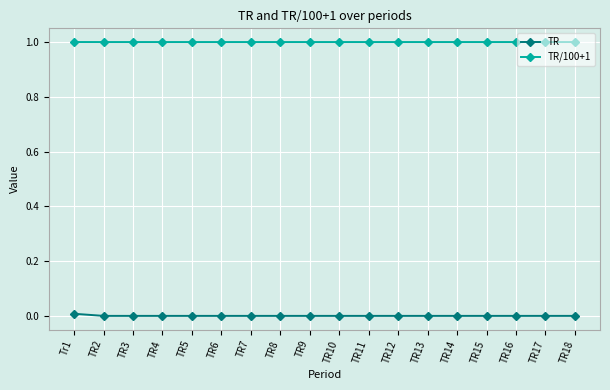

How many series are shown in this chart?

2